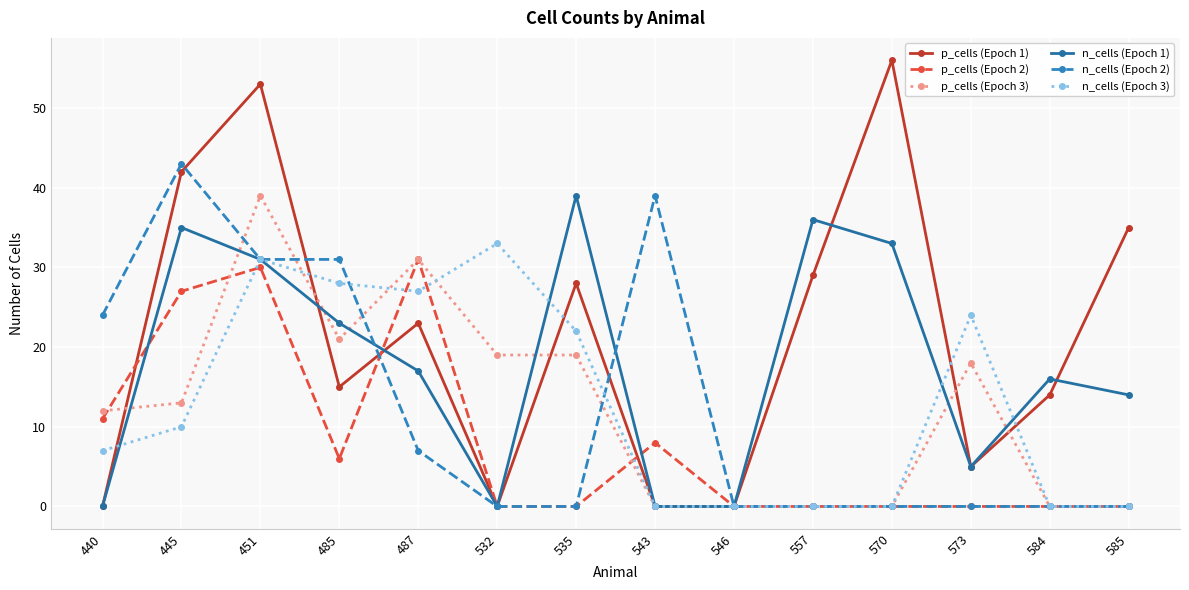

Reading left to right, transcribe all the data shown in this chart.

p_cells (Epoch 1): 440=0	445=42	451=53	485=15	487=23	532=0	535=28	543=0	546=0	557=29	570=56	573=5	584=14	585=35
p_cells (Epoch 2): 440=11	445=27	451=30	485=6	487=31	532=0	535=0	543=8	546=0	557=0	570=0	573=0	584=0	585=0
p_cells (Epoch 3): 440=12	445=13	451=39	485=21	487=31	532=19	535=19	543=0	546=0	557=0	570=0	573=18	584=0	585=0
n_cells (Epoch 1): 440=0	445=35	451=31	485=23	487=17	532=0	535=39	543=0	546=0	557=36	570=33	573=5	584=16	585=14
n_cells (Epoch 2): 440=24	445=43	451=31	485=31	487=7	532=0	535=0	543=39	546=0	557=0	570=0	573=0	584=0	585=0
n_cells (Epoch 3): 440=7	445=10	451=31	485=28	487=27	532=33	535=22	543=0	546=0	557=0	570=0	573=24	584=0	585=0